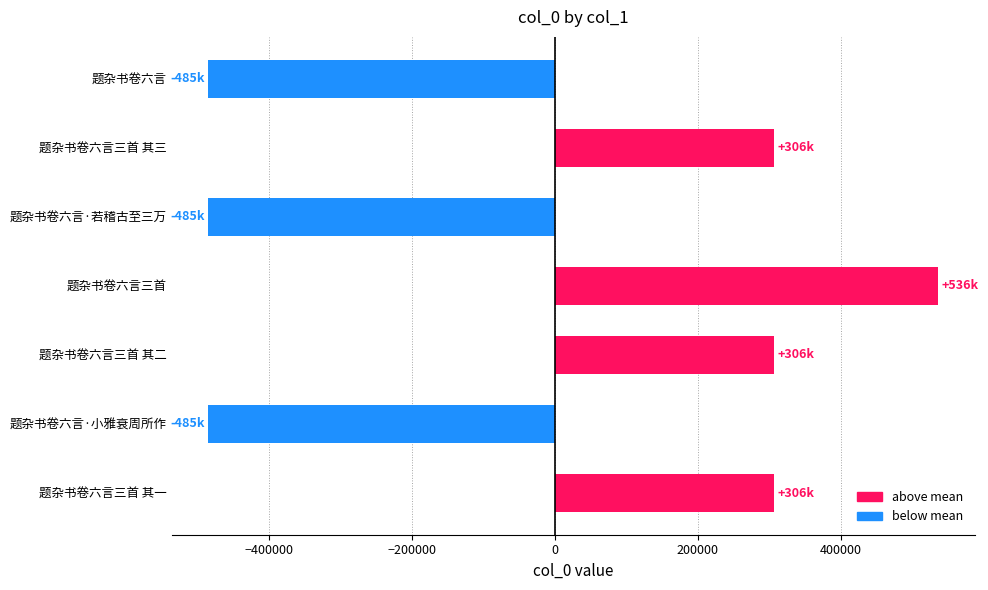

What is the ratio of the value at 题杂书卷六言三首 其二 to the value at 题杂书卷六言三首 其一?

1.0